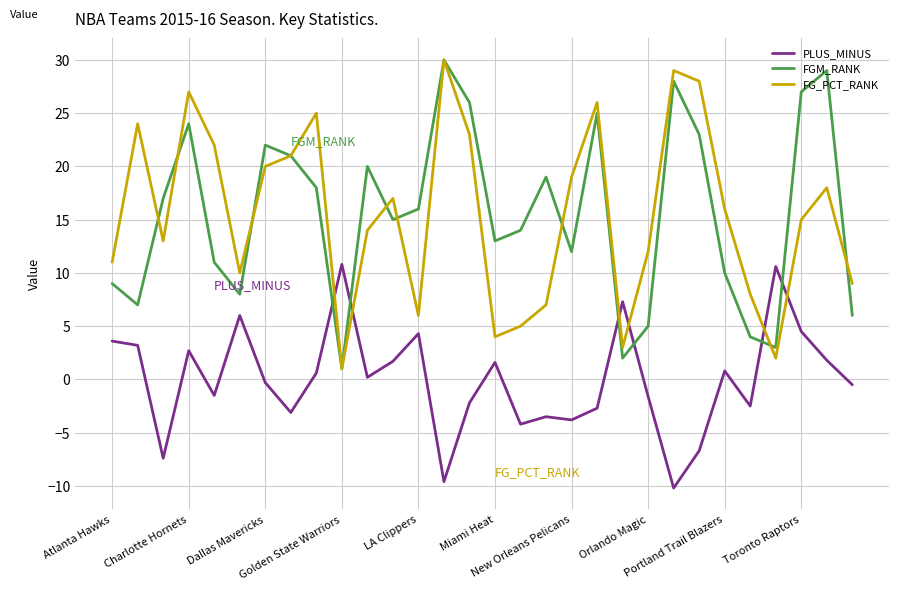

How many intersections are there between PLUS_MINUS and FGM_RANK?

6